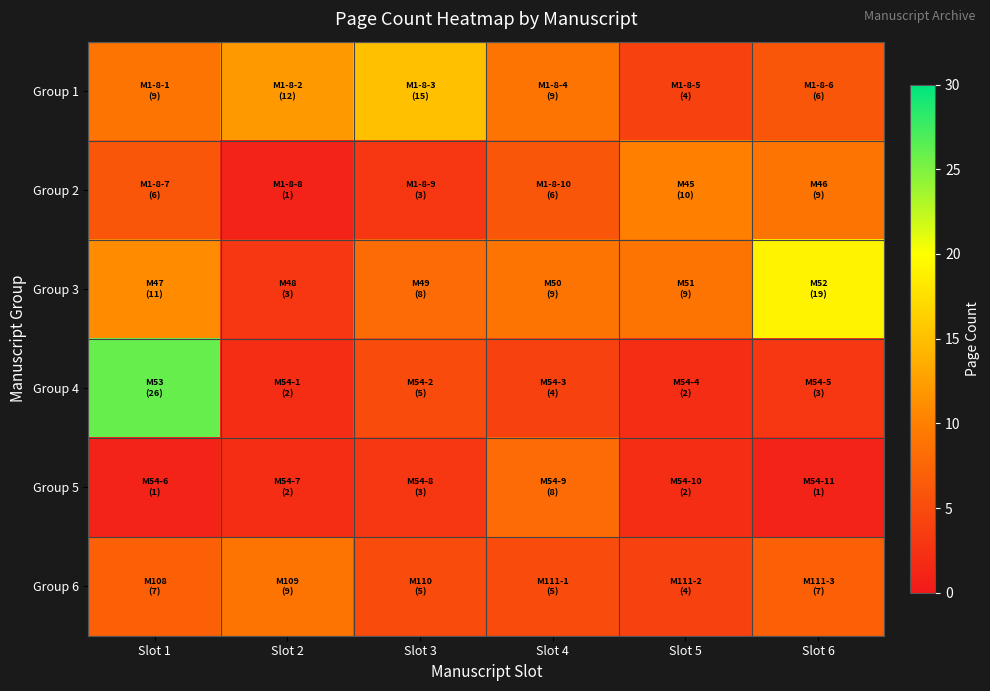

At how many categories does at least one series exceed 15?

2